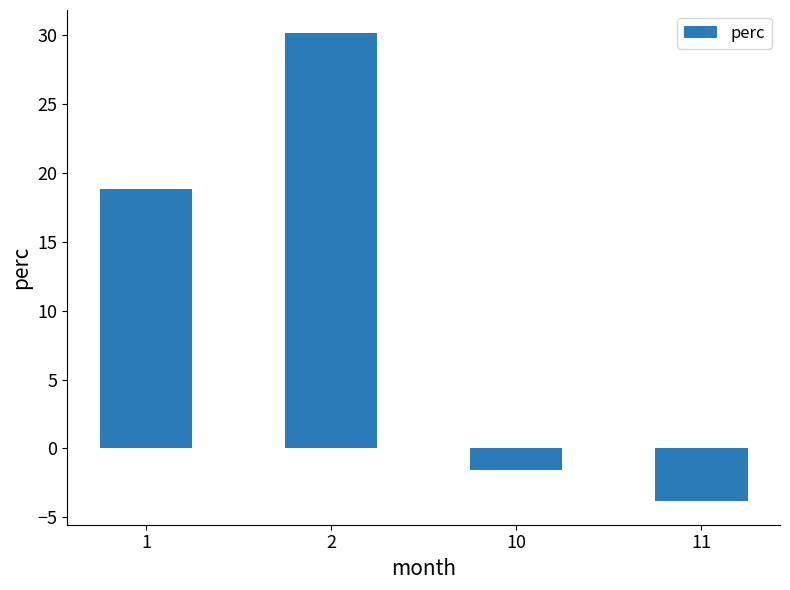

At which category does the chart reach its minimum across all series?

11